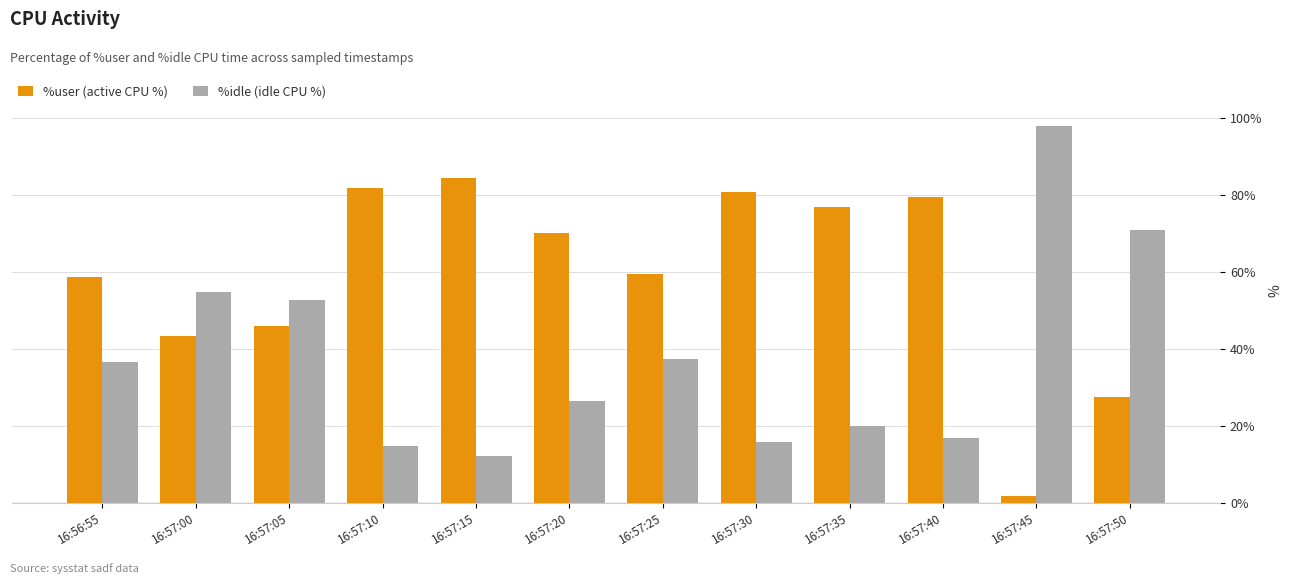

What is the label of the 12th bar from the left?

16:57:50